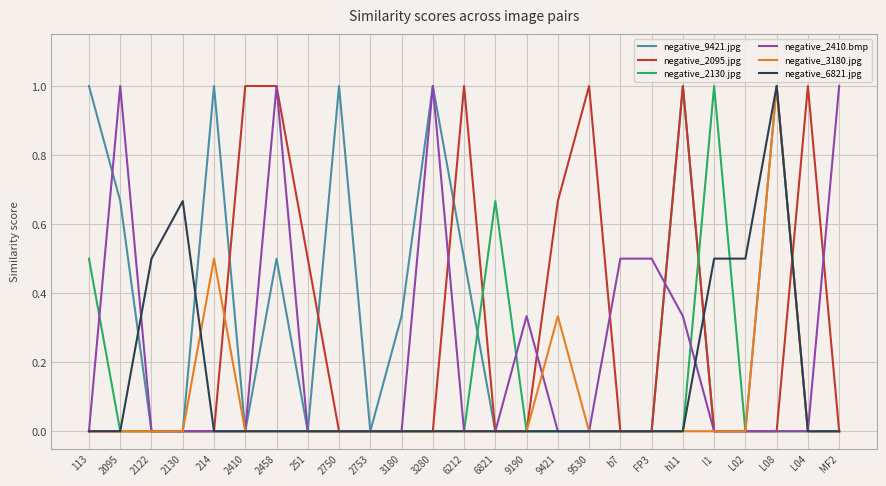

Is it true that negative_2095.jpg equals -0.6 at 2753?

False